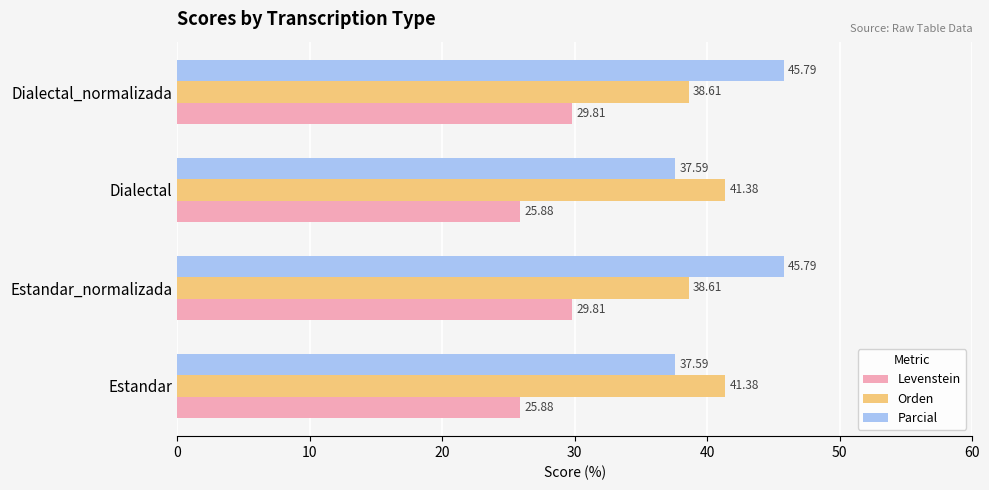

Which series has the largest total across all categories?

Parcial